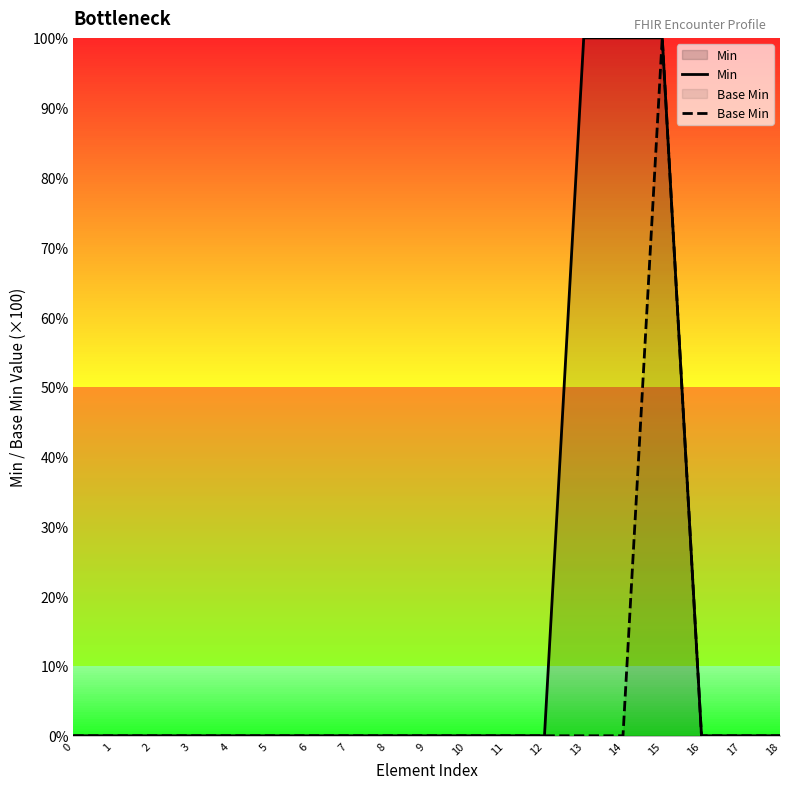

How many lines are shown in the chart?

2